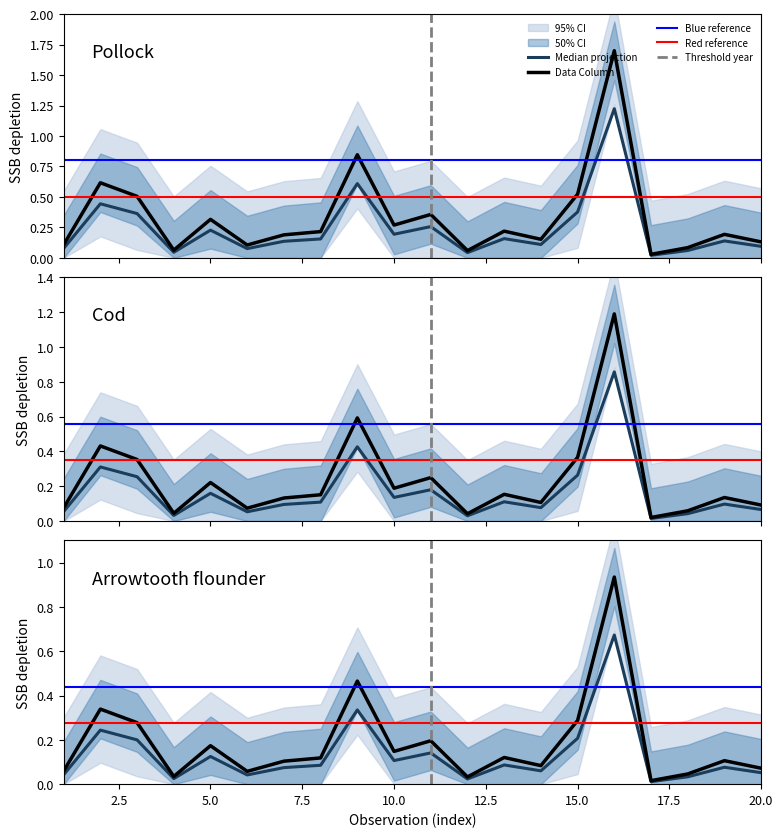

What is the difference between the maximum and second lowest values?

1.2